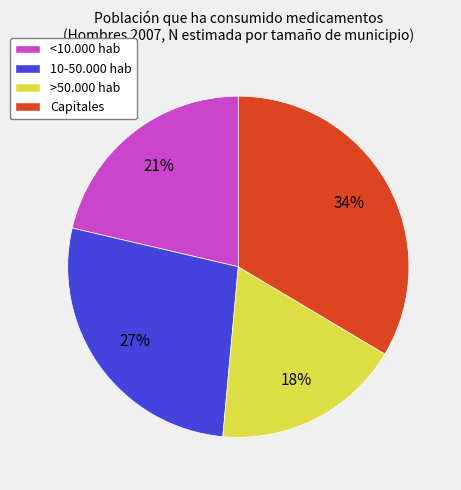

Between Capitales and >50.000 hab, which is larger?

Capitales